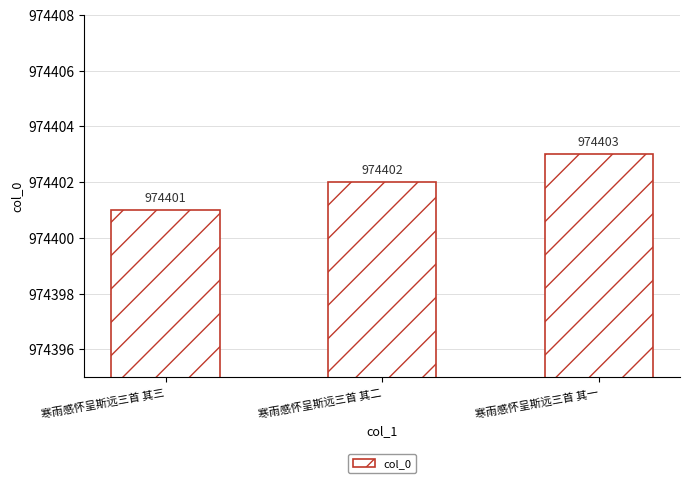

What is the change in value from 寒雨感怀呈斯远三首 其三 to 寒雨感怀呈斯远三首 其一?

+2